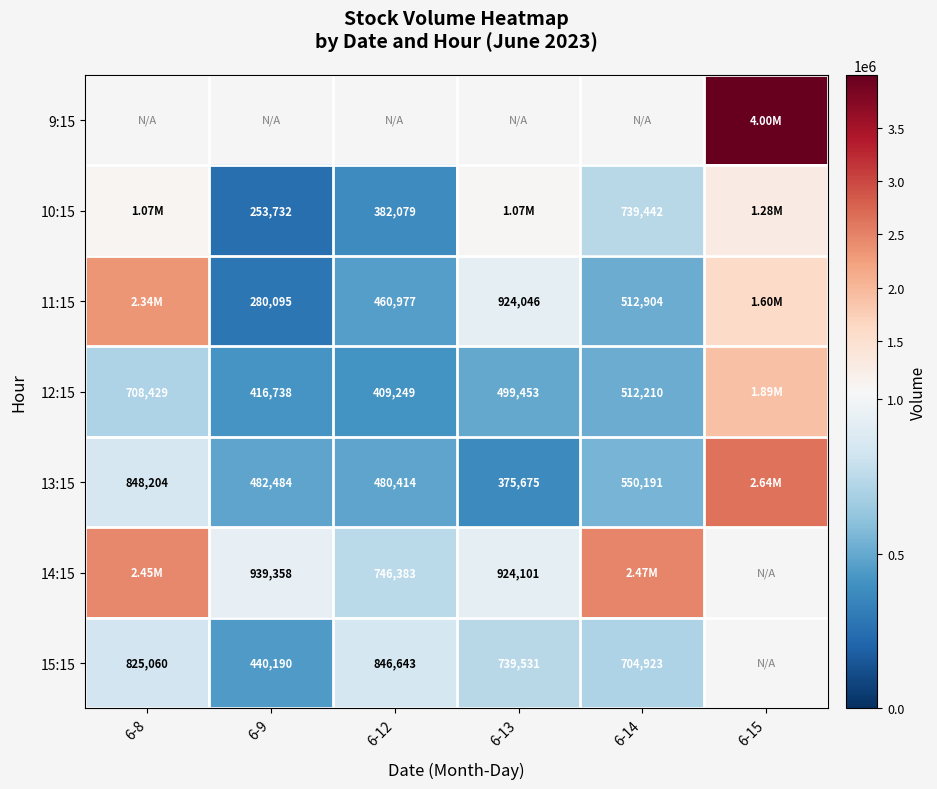

What is the difference between the second highest and minimum values in the 14:15 series?

1720557.0